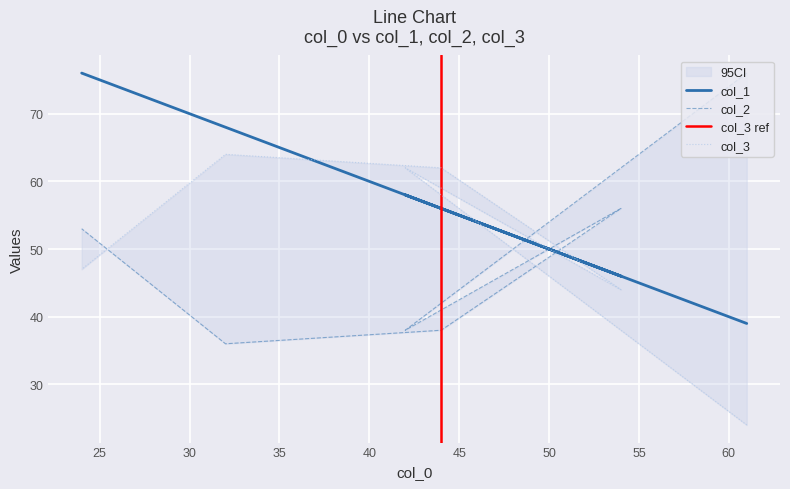

True or false: col_2 has more than 1 points higher than both neighbors.

False